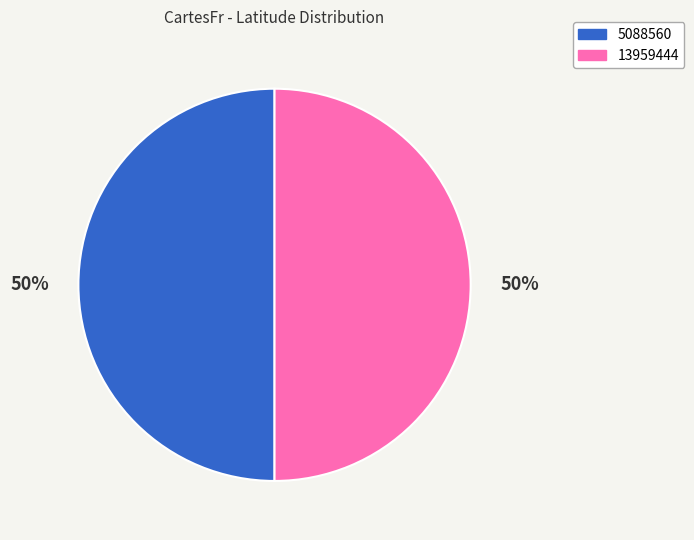

To the nearest percent, what is the combined percentage of 5088560 and 13959444?

100%